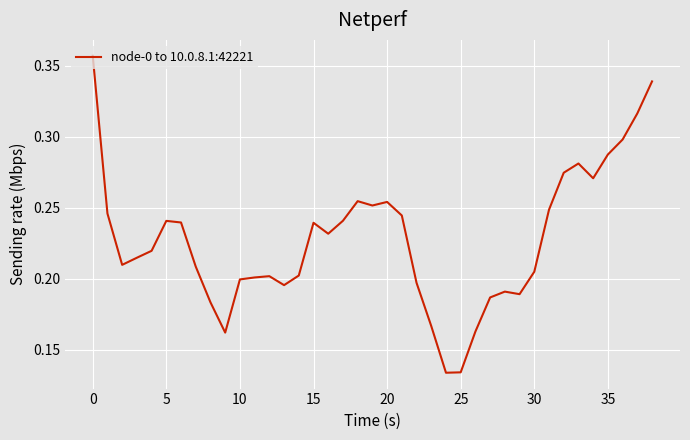

The value at 10 is 0.4. True or false?

False